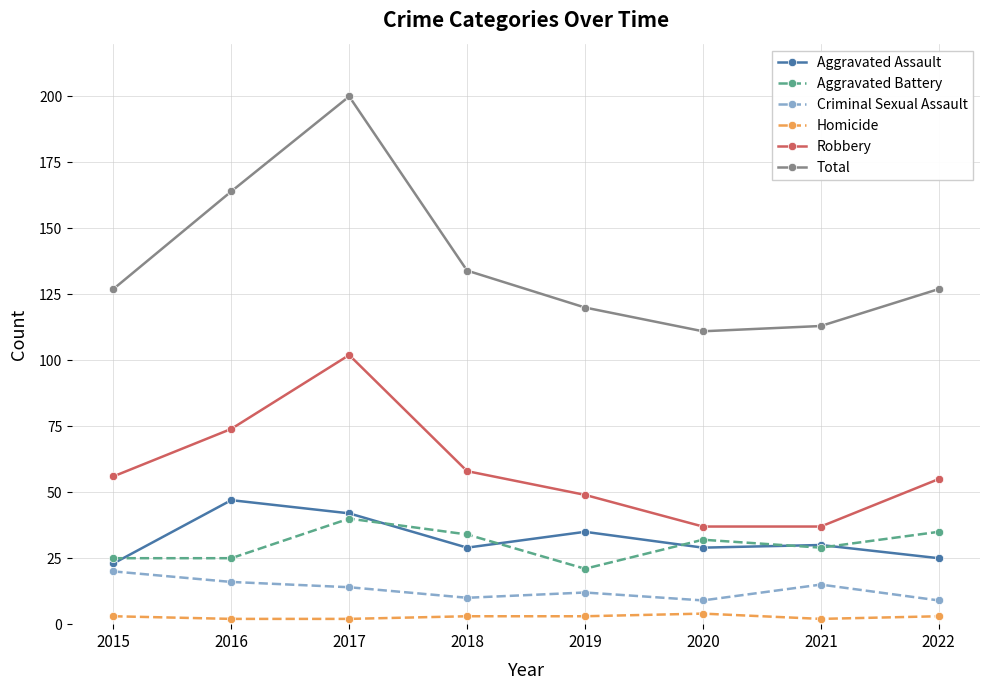

How many categories are shown in the chart?

8